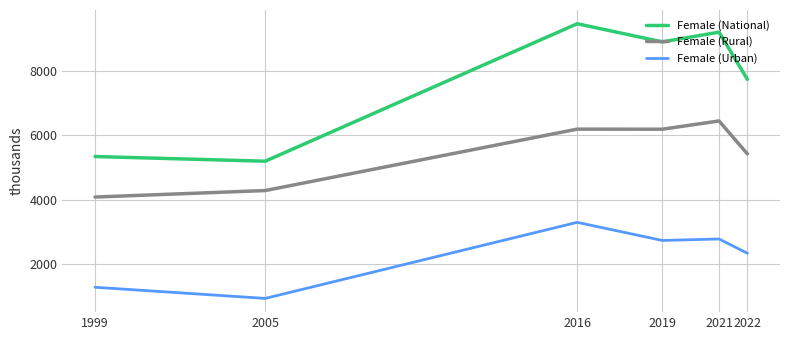

List the series in order of their overall mean, highest first.

Female (National), Female (Rural), Female (Urban)